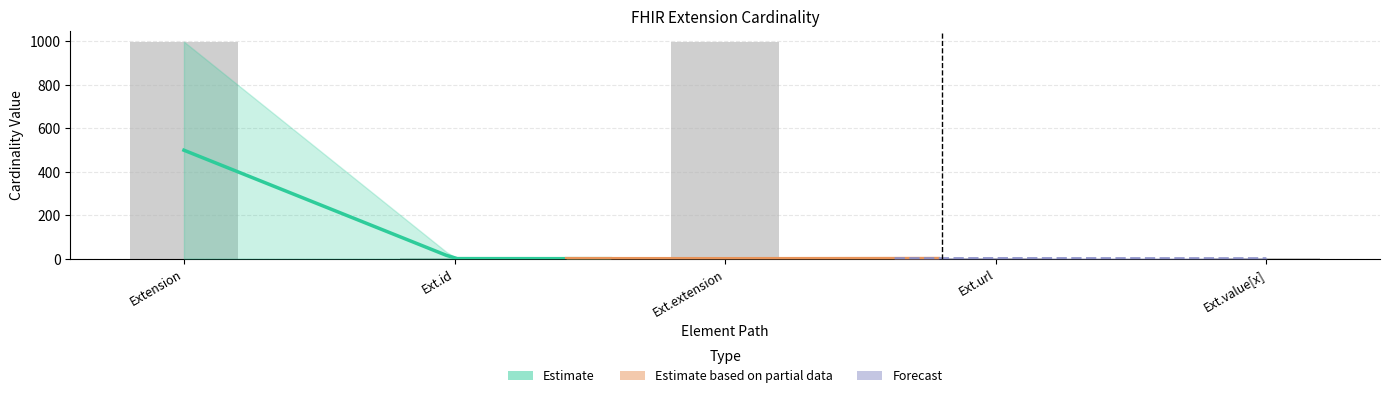

Is it true that Max_numeric equals 0 at Extension.extension?

True